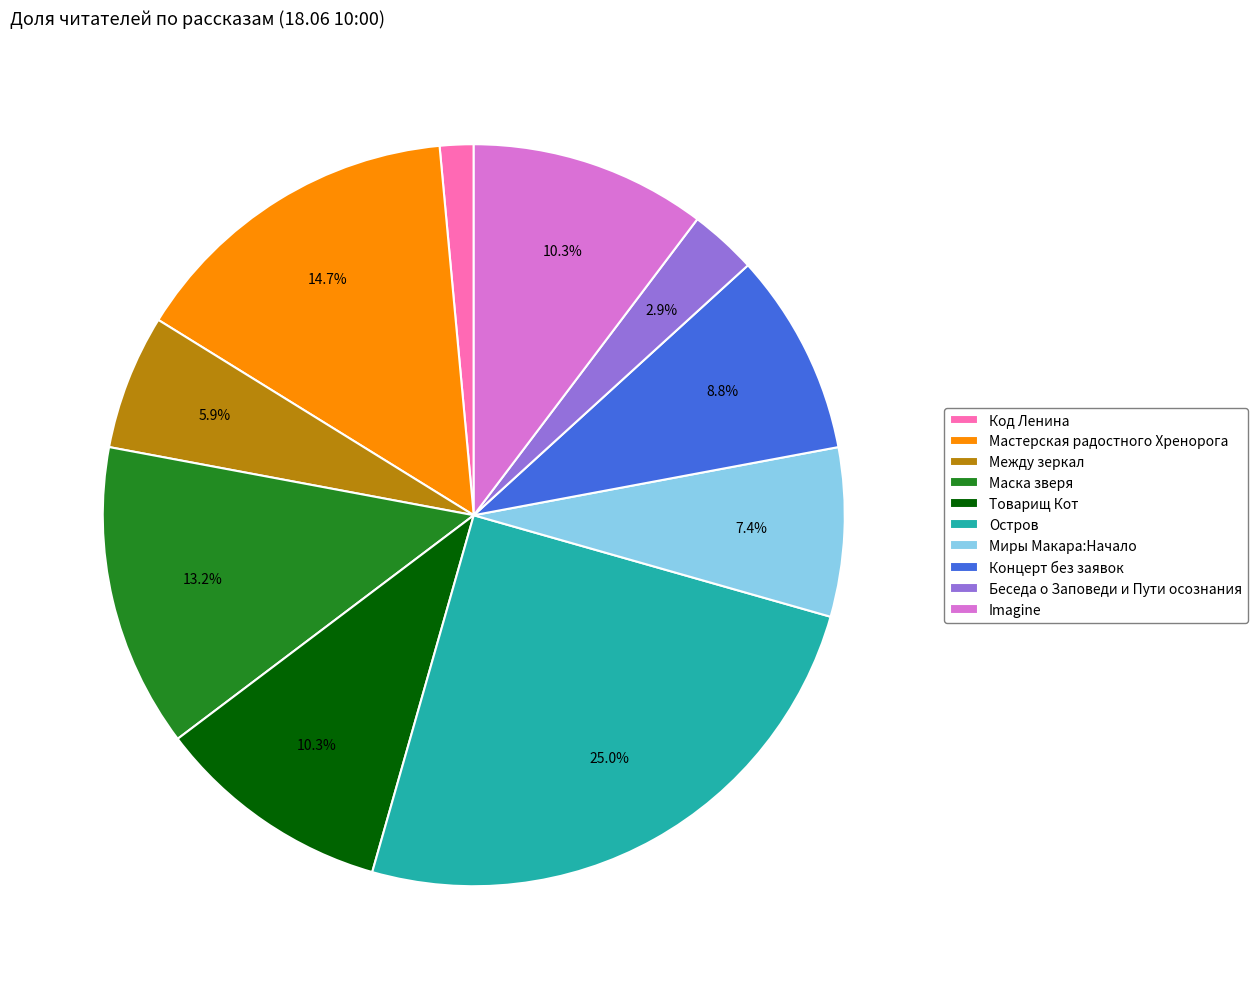

To the nearest percent, what percentage of the pie is Беседа о Заповеди и Пути осознания?

3%